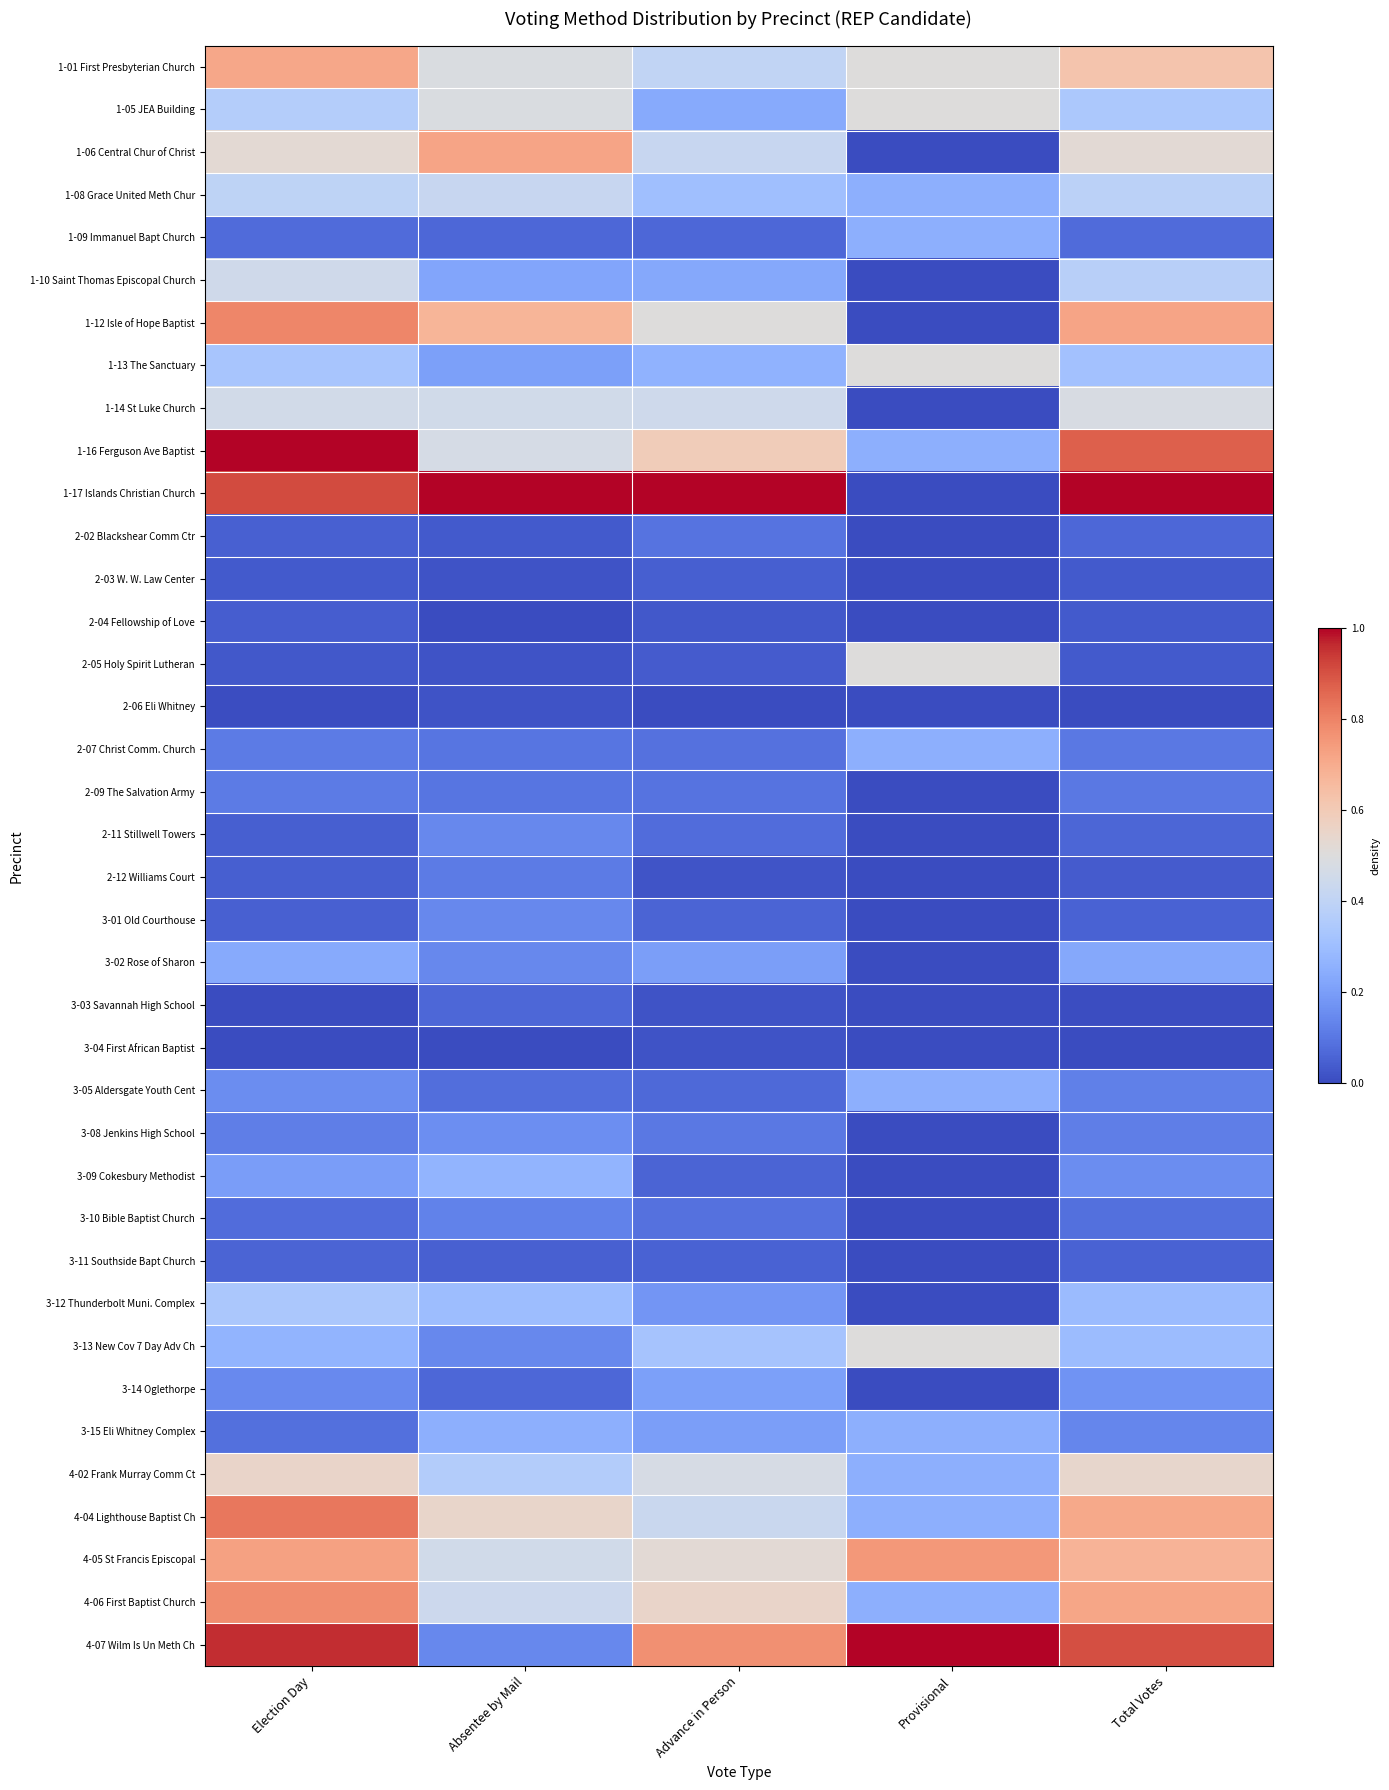

What is the total value across all series at Advance in Person?

9.2